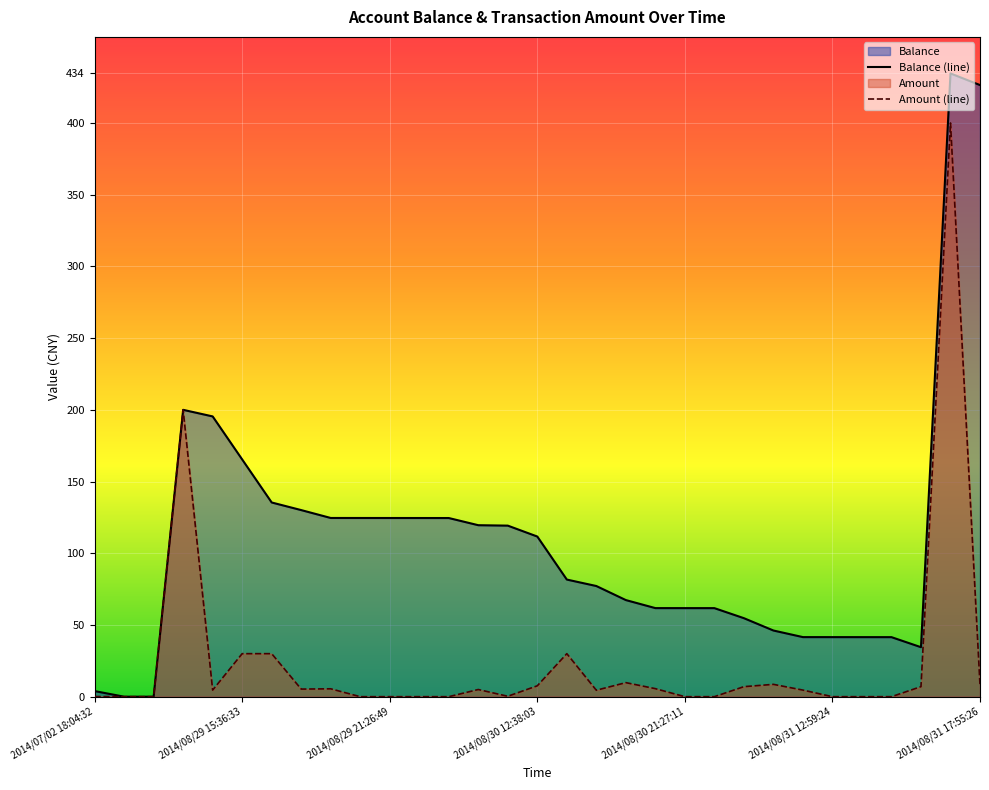

True or false: Balance and Amount cross at least once.

False